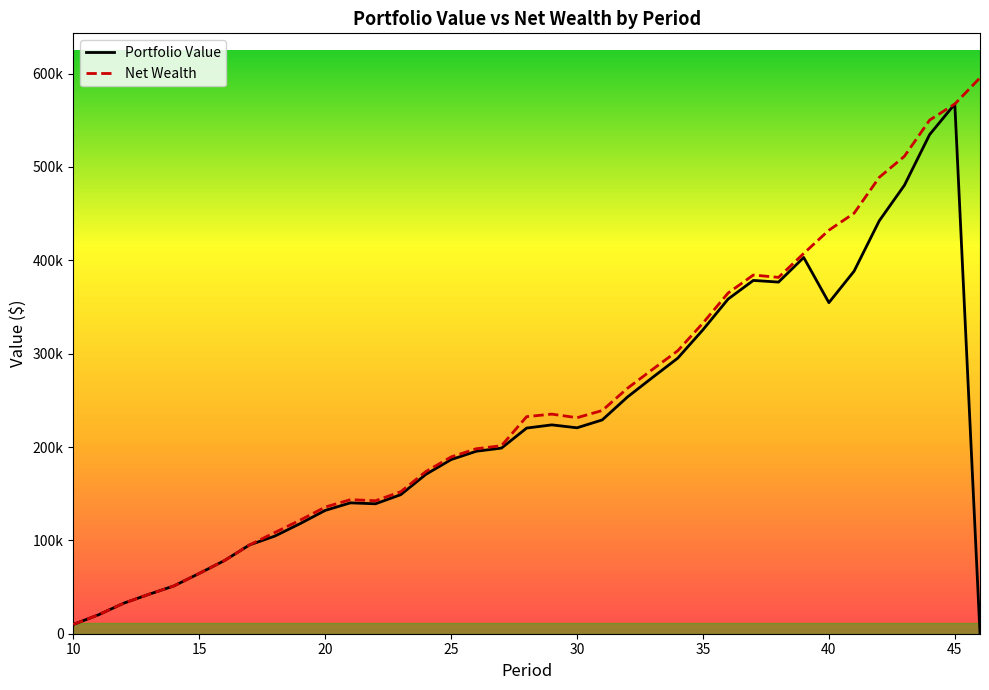

How many interior local valleys does the Net Wealth series have?

3